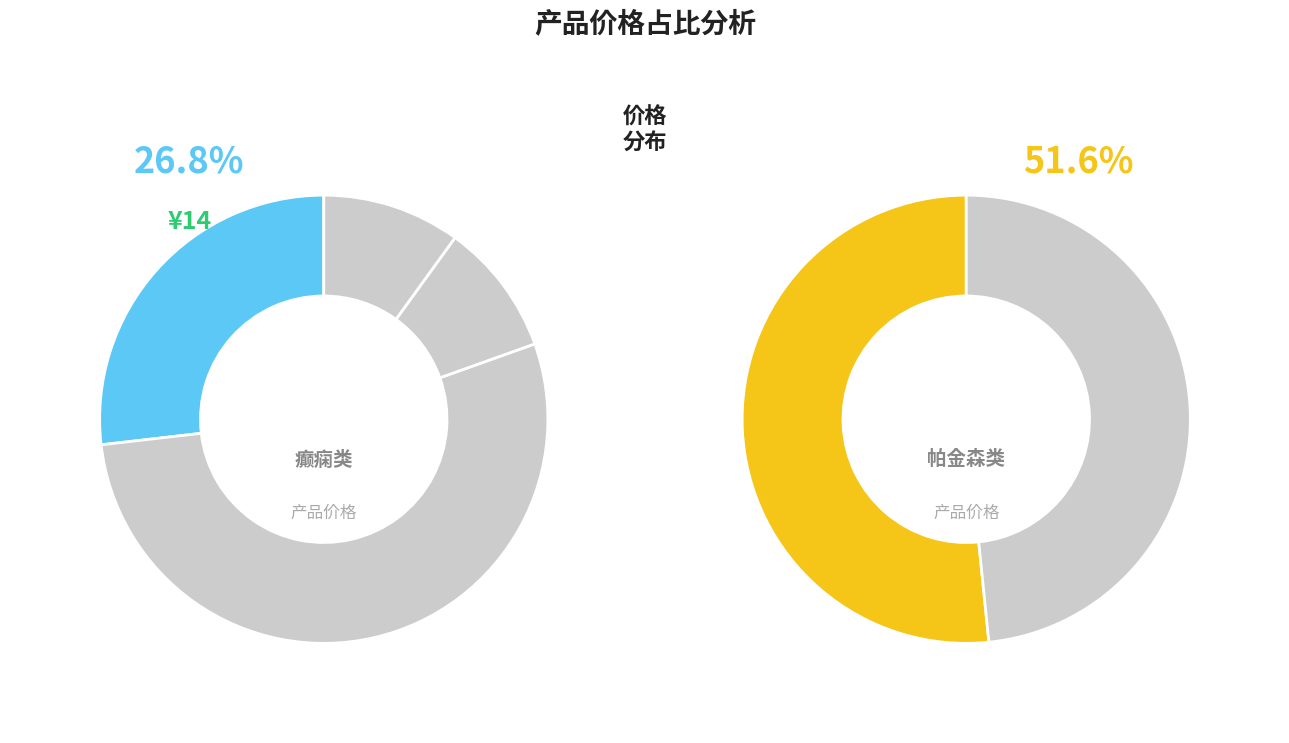

Approximately how many times larger is the value at 帕金森竞品1 compared to 优派西?

0.9